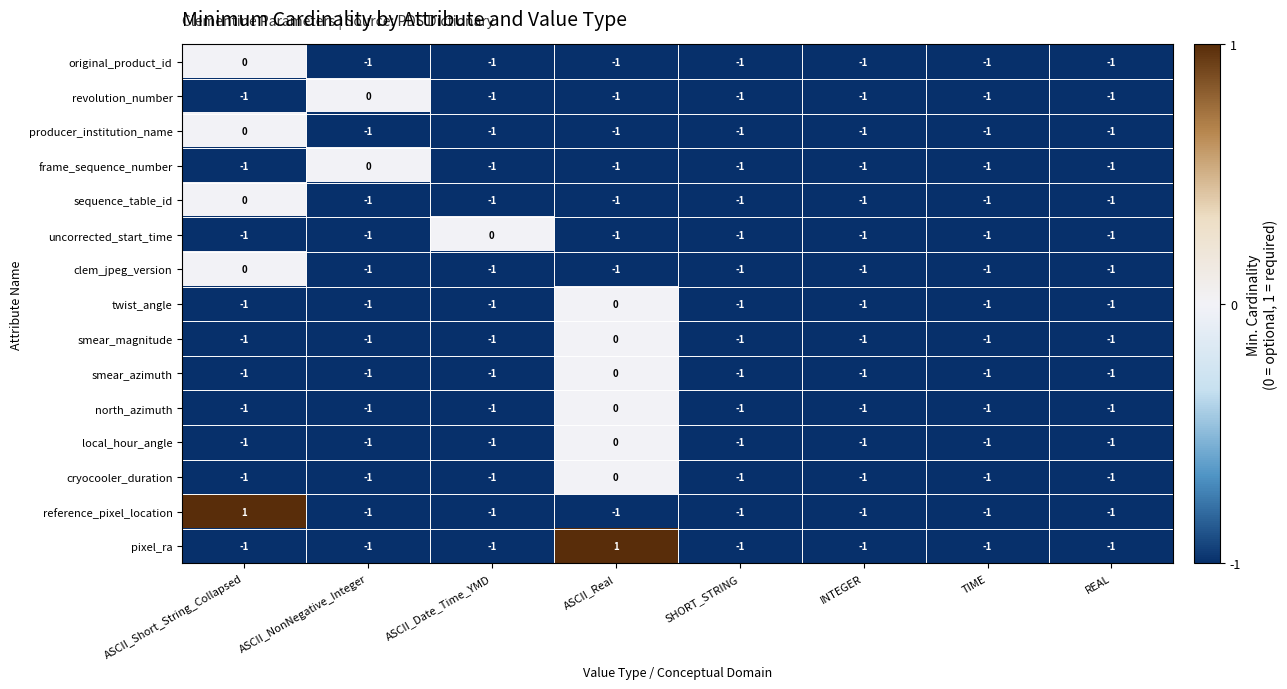

Is it true that smear_magnitude equals -1 at SHORT_STRING?

True